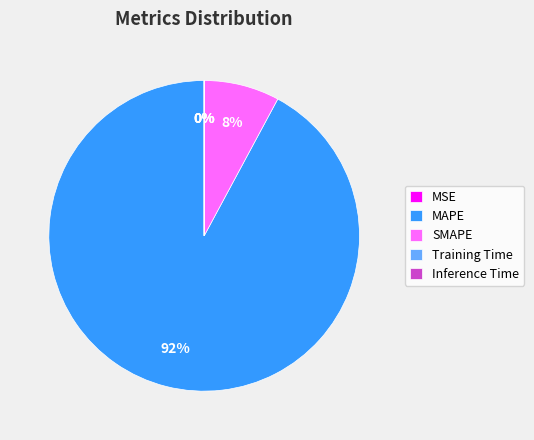

To the nearest percent, what portion does SMAPE represent?

8%